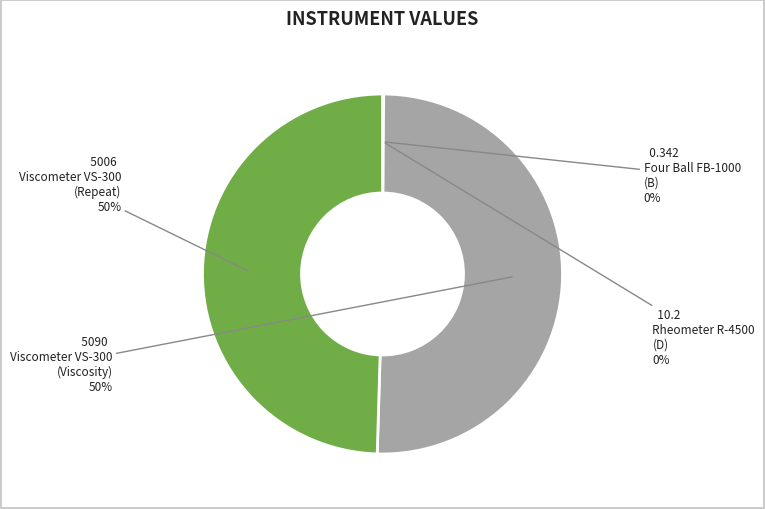

To the nearest percent, what is the difference between the largest and smallest slice percentages?

50%